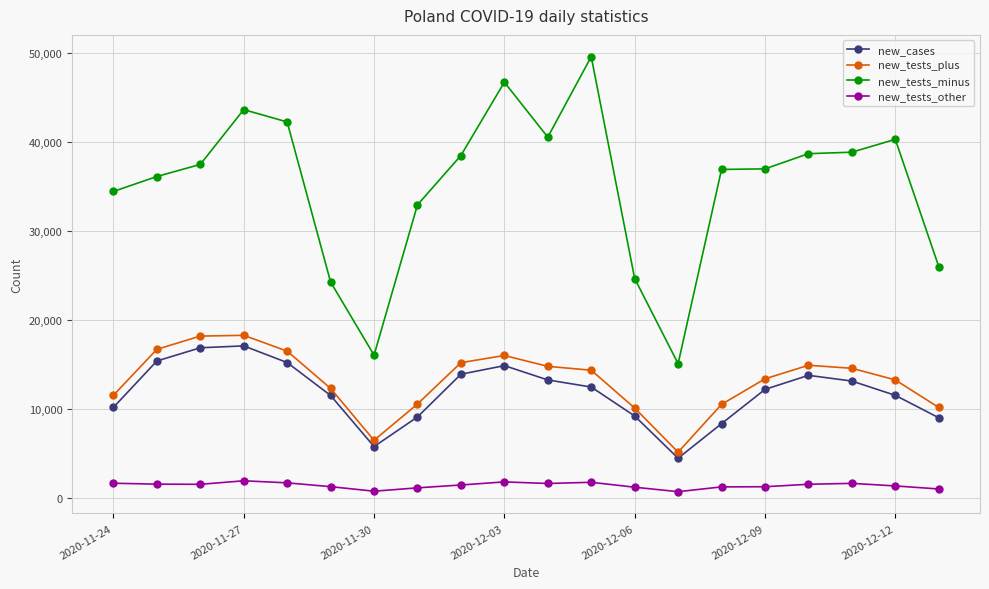

What is the maximum value shown in the chart?

49585